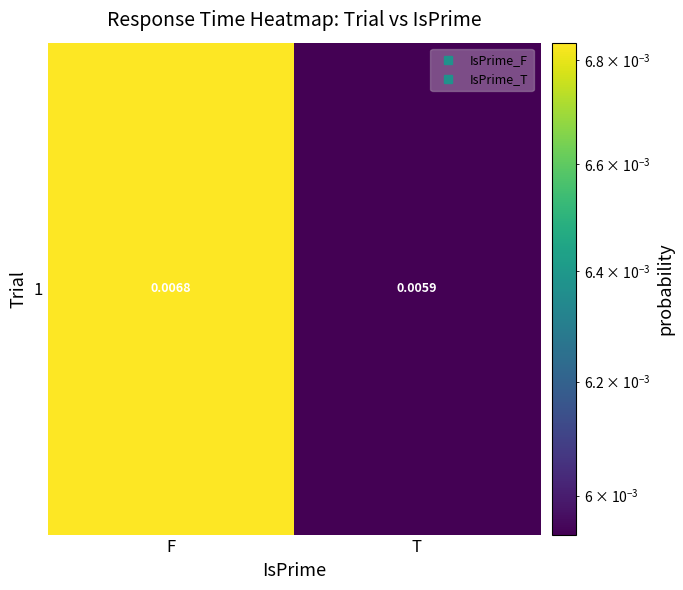

True or false: the data shows 0.0 at T.

False